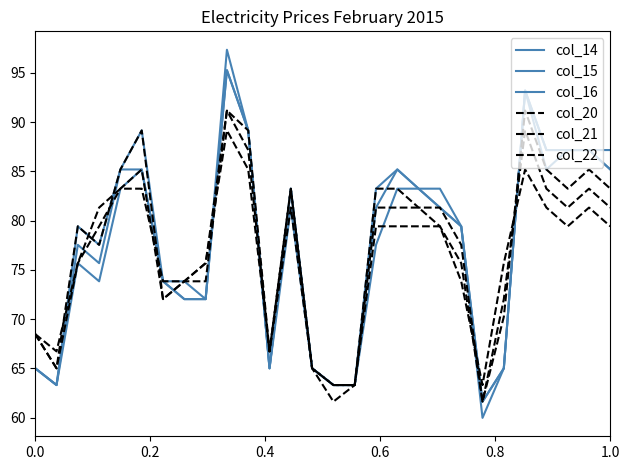

Does the chart display data point markers on the line(s)?

No